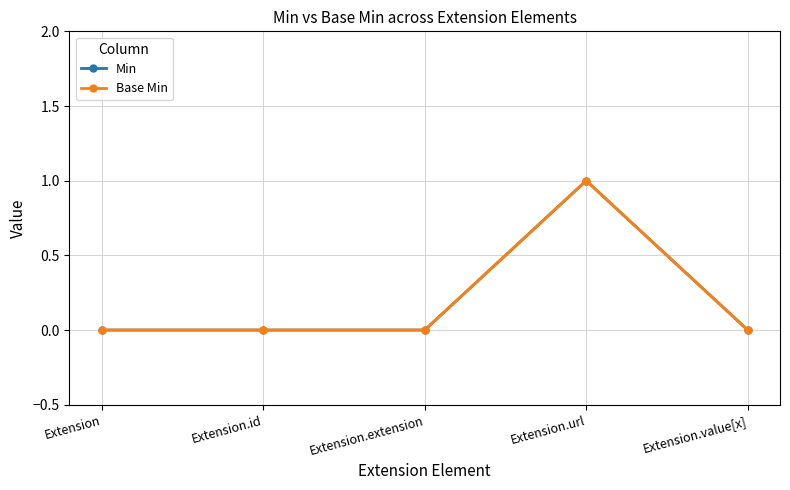

How many lines are shown in the chart?

2